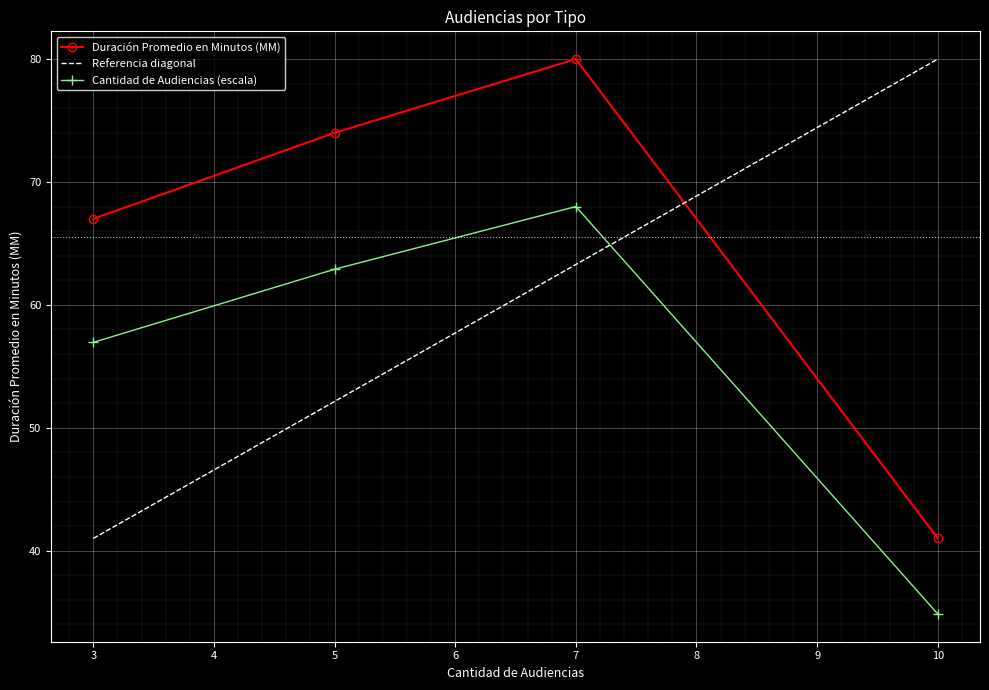

What is the value of the Cantidad de Audiencias (escala) point at the 2nd from the left?

62.9